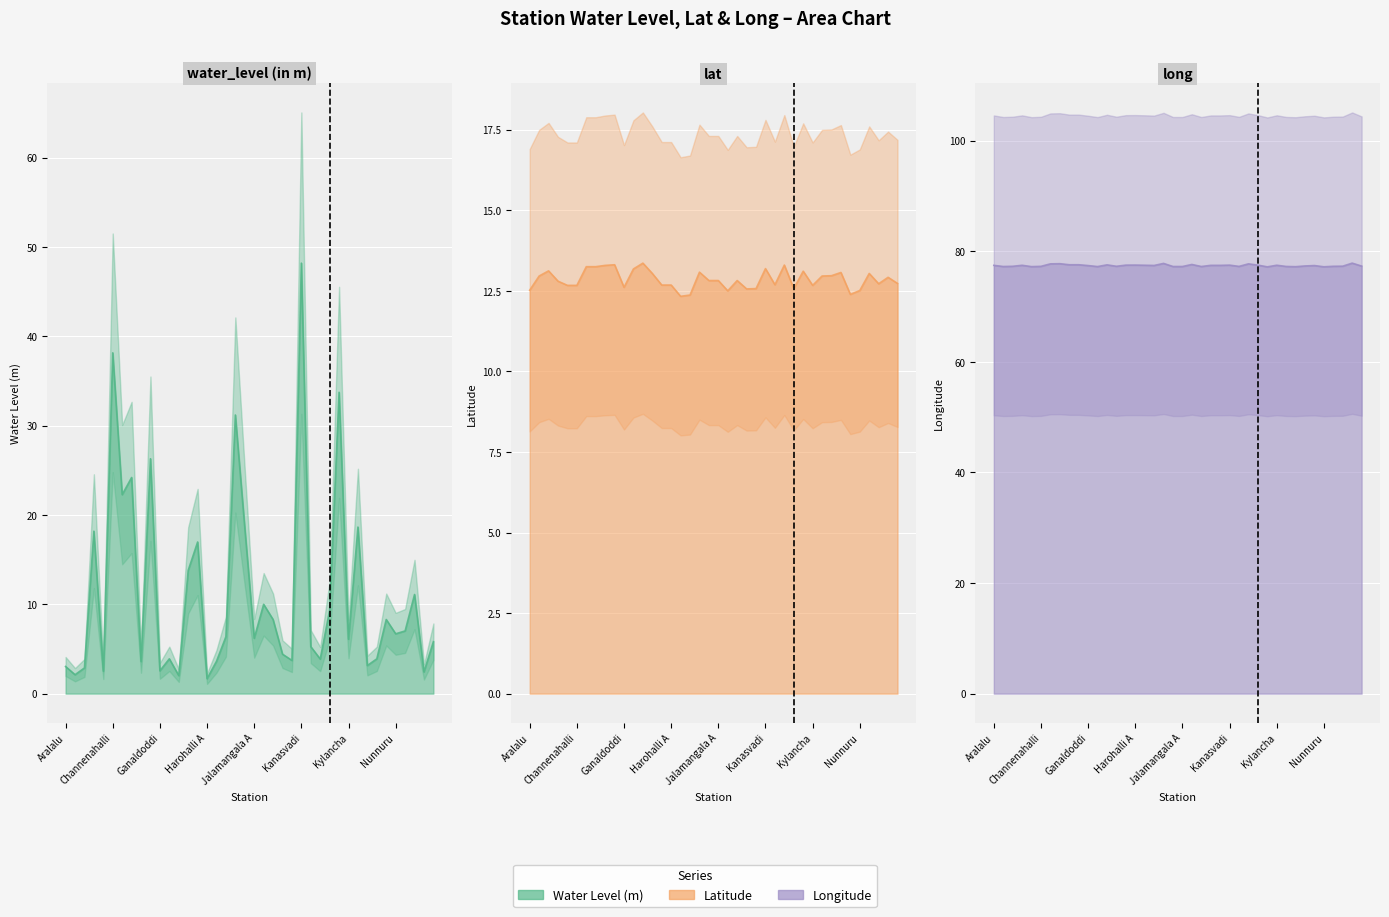

What is the difference between the second highest and second lowest values in the water_level (in m) series?

36.1